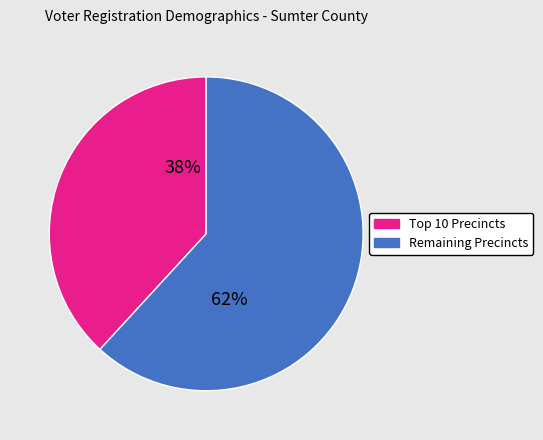

To the nearest percent, what is the average slice percentage?

50%